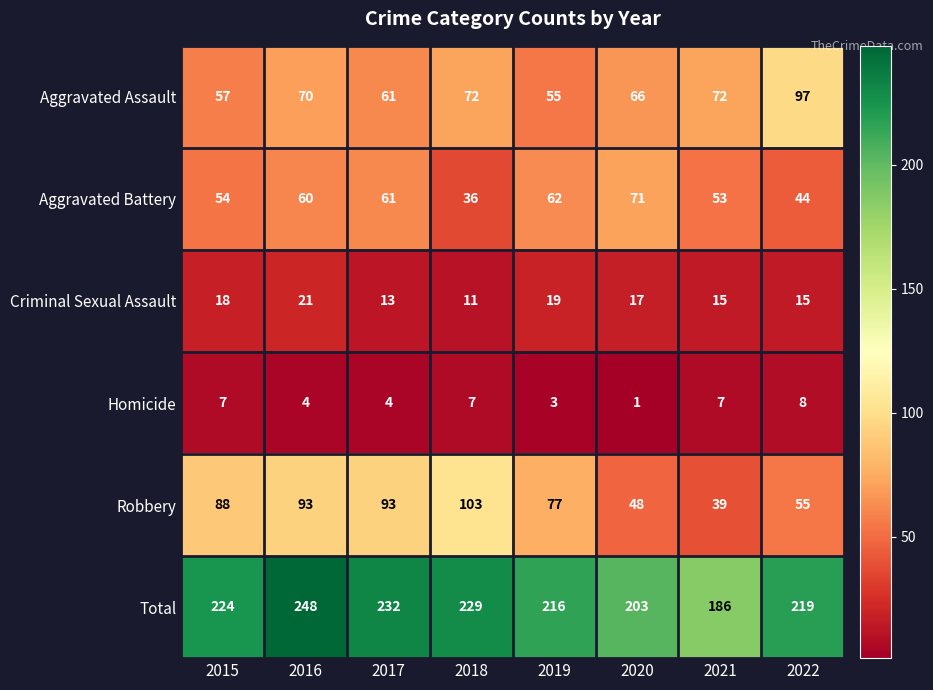

What is the sum of the Criminal Sexual Assault values at 2018 and 2015?

29